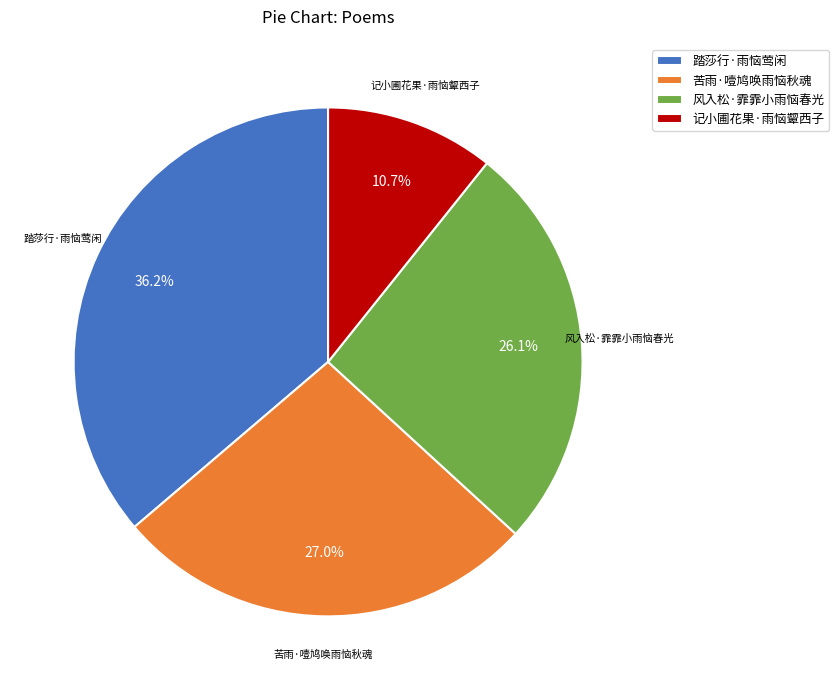

Which category has the smallest portion of the pie?

记小圃花果·雨恼颦西子